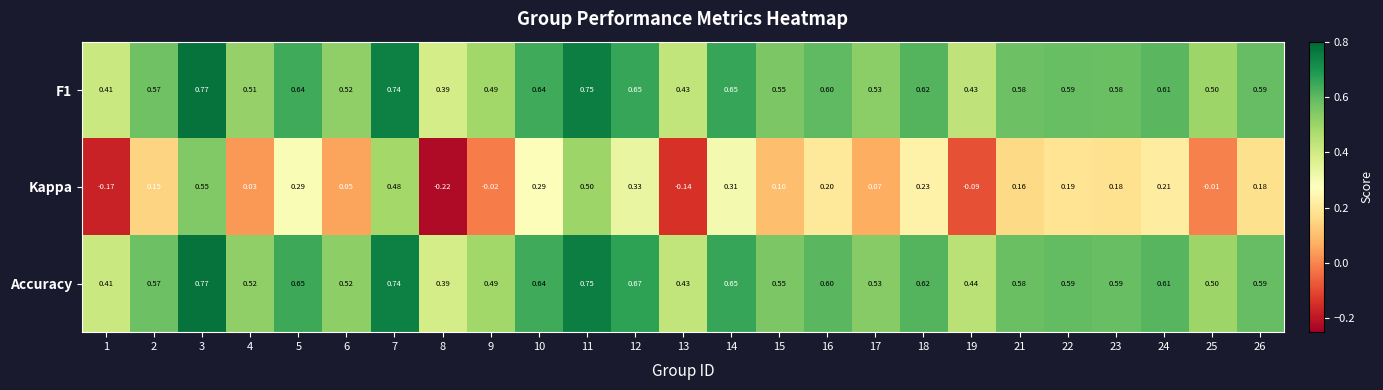

Which series has the largest range (max minus min)?

Kappa